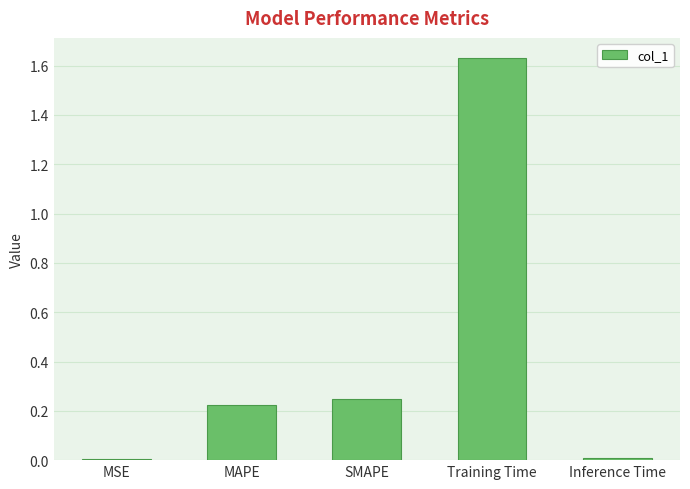

What is the label of the 3rd bar from the left?

SMAPE